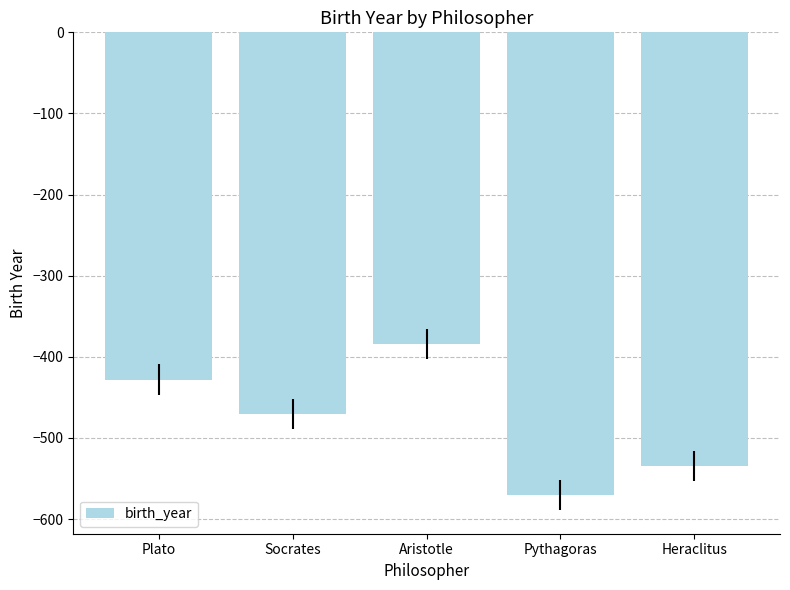

What is the difference between the values at Pythagoras and Aristotle?

186